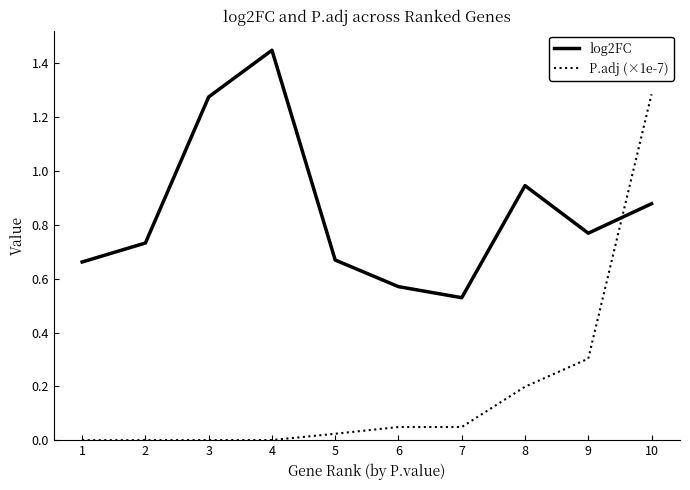

Does the chart have visible grid lines?

No